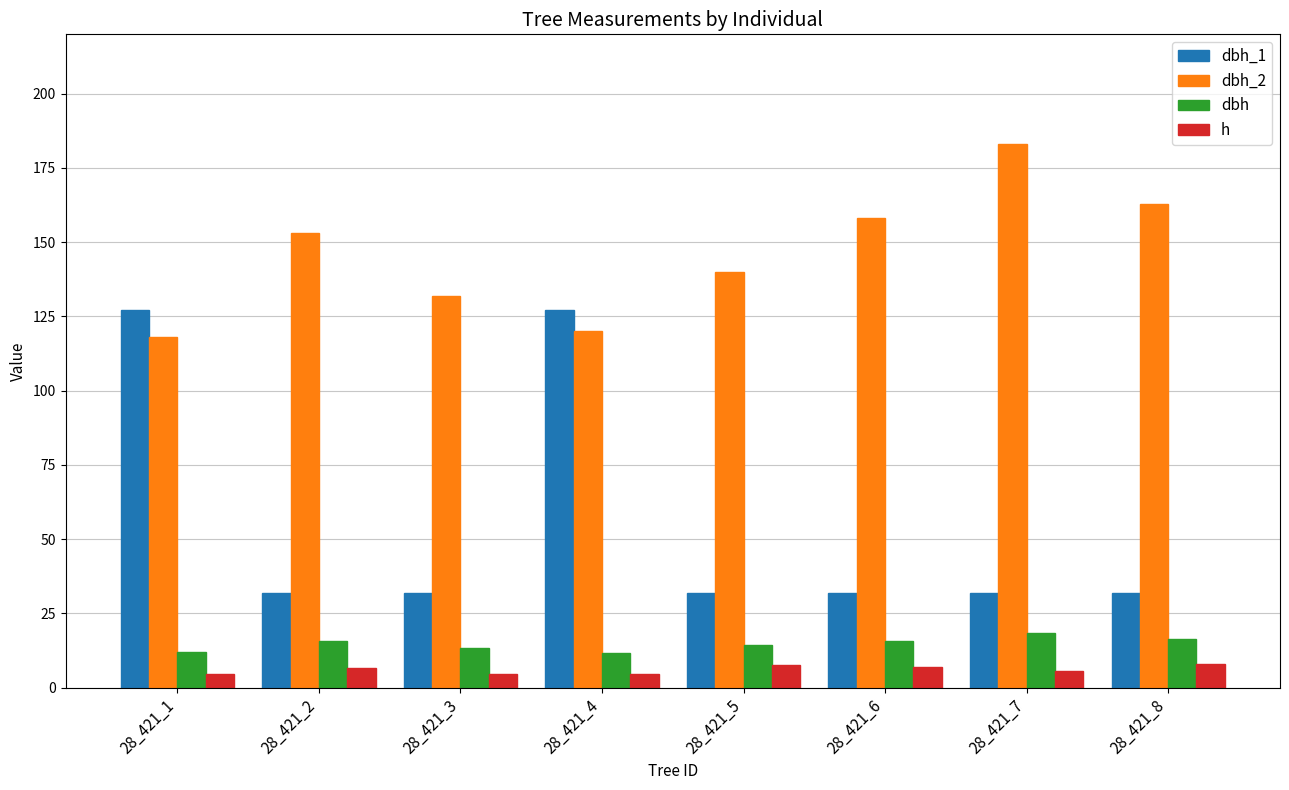

What is the maximum value for dbh_2?

183.0